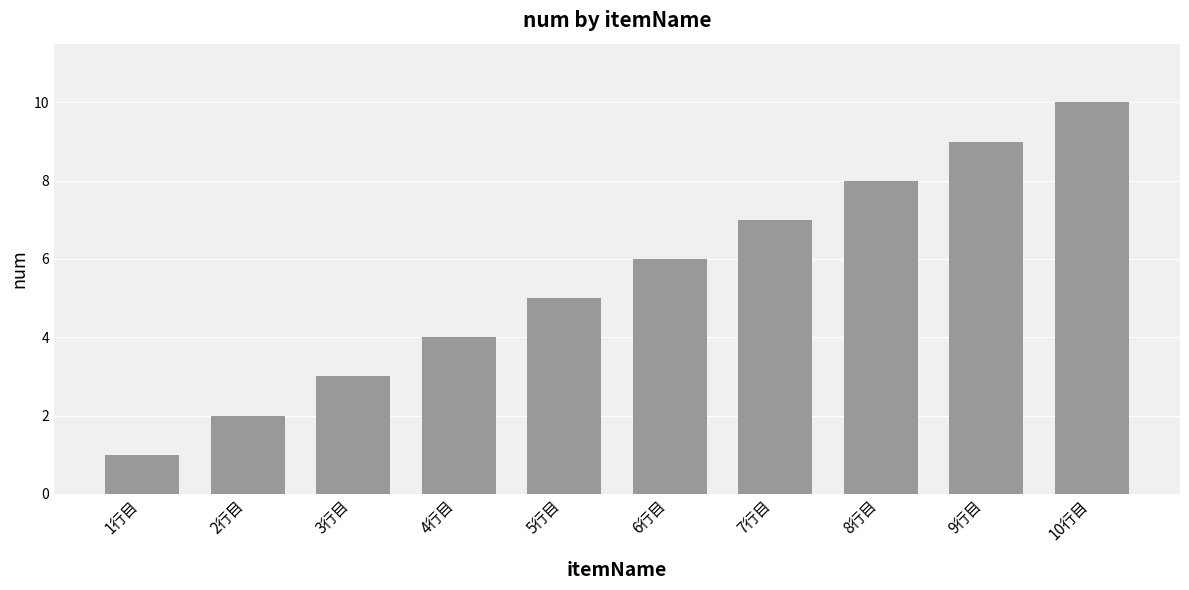

The chart shows a value of 14 at 10行目. True or false?

False